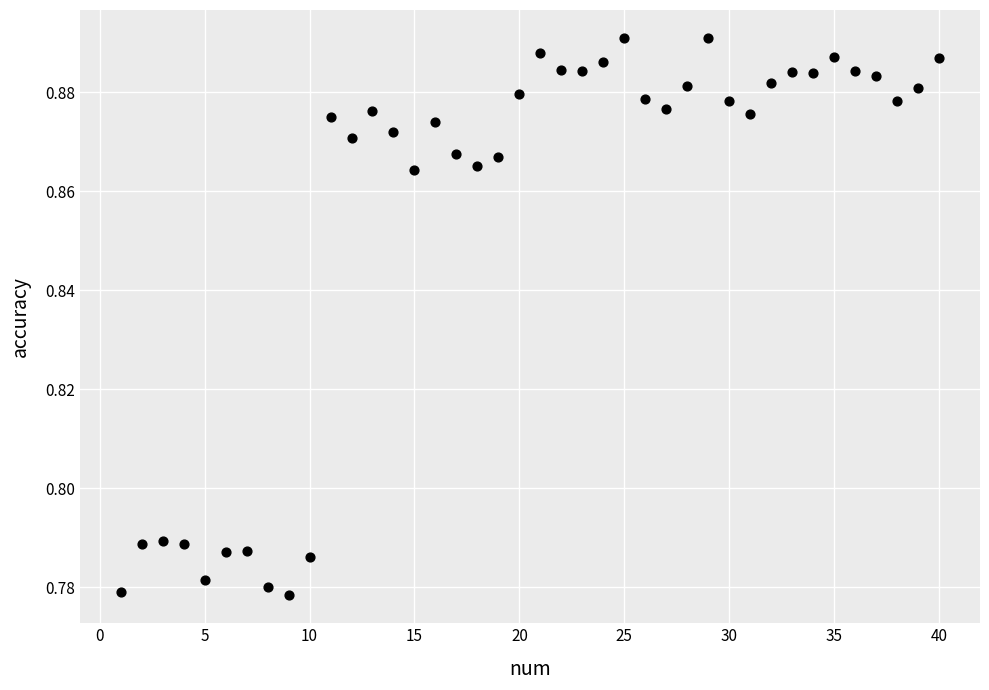

What is the range of X values (max minus min)?

39.0